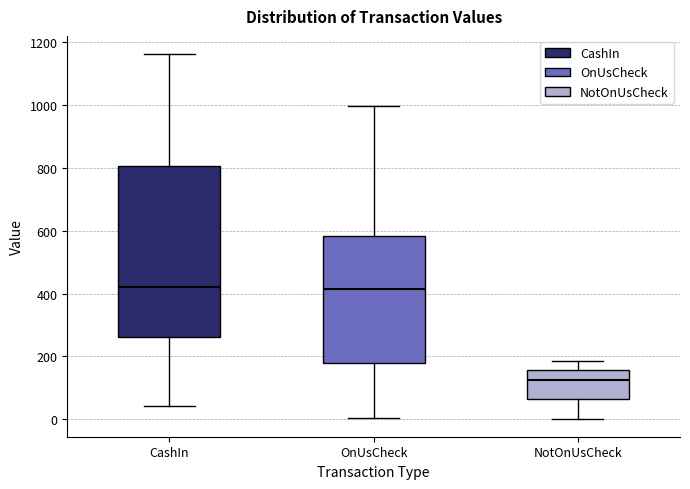

Where is the upper edge of the box for OnUsCheck on the y-axis? The values are not printed on the chart, so give them approximately, as read against the axis.

580